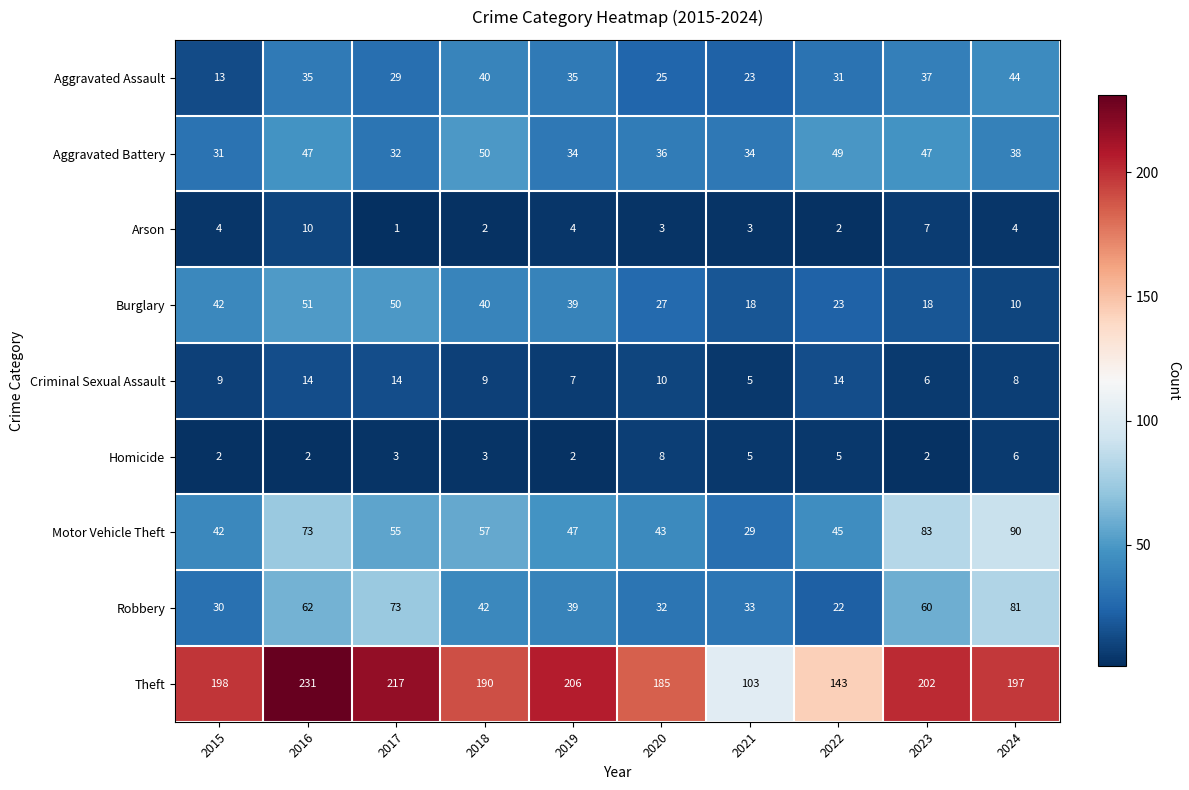

What is the difference between the second highest and minimum values in the Robbery series?

51